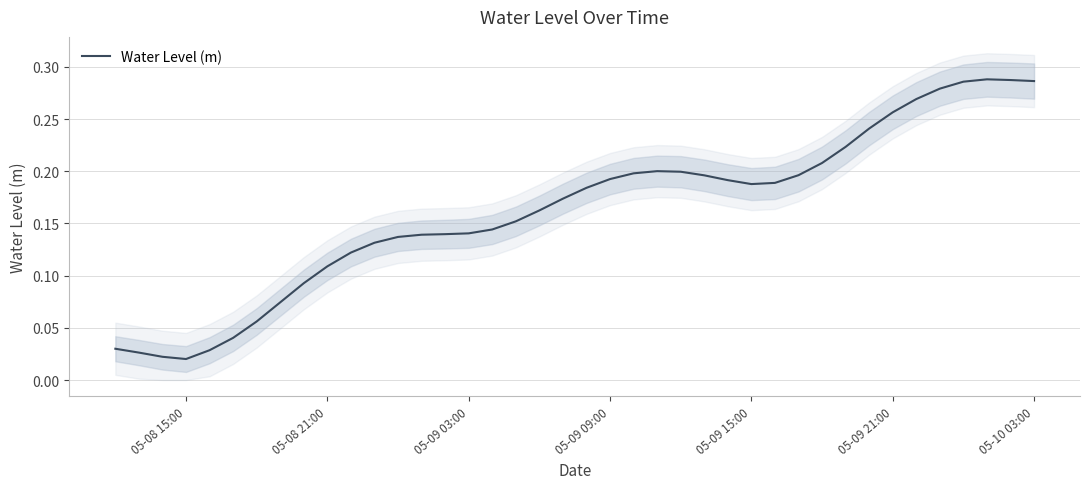

How many points are higher than both their immediate neighbors (excluding endpoints)?

2